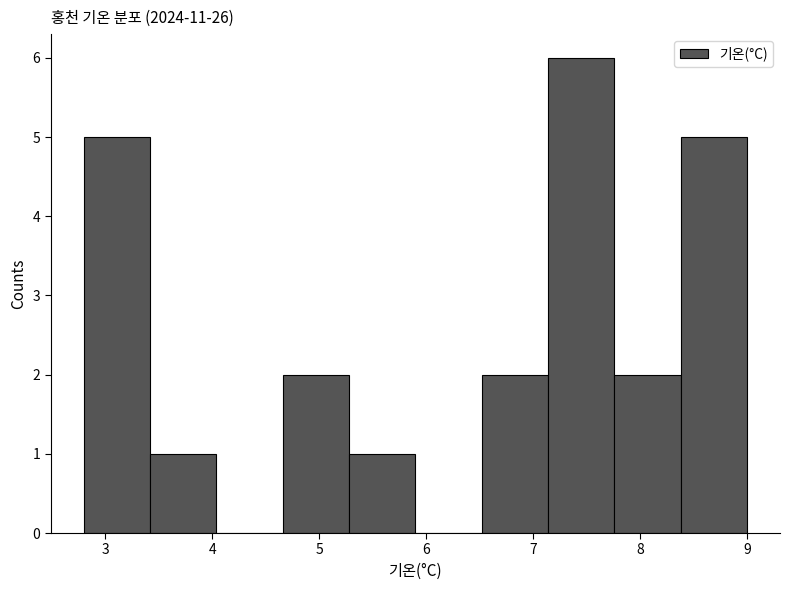

Reading left to right, transcribe this chart: for each bar, give the range it covers on the x-axis and its height. Neither the bar edges nor the heights are printed on the chart, so give them approximately, as read against the axes.

2.80 to 3.42: 5
3.42 to 4.04: 1
4.04 to 4.66: 0
4.66 to 5.28: 2
5.28 to 5.90: 1
5.90 to 6.52: 0
6.52 to 7.14: 2
7.14 to 7.76: 6
7.76 to 8.38: 2
8.38 to 9.00: 5